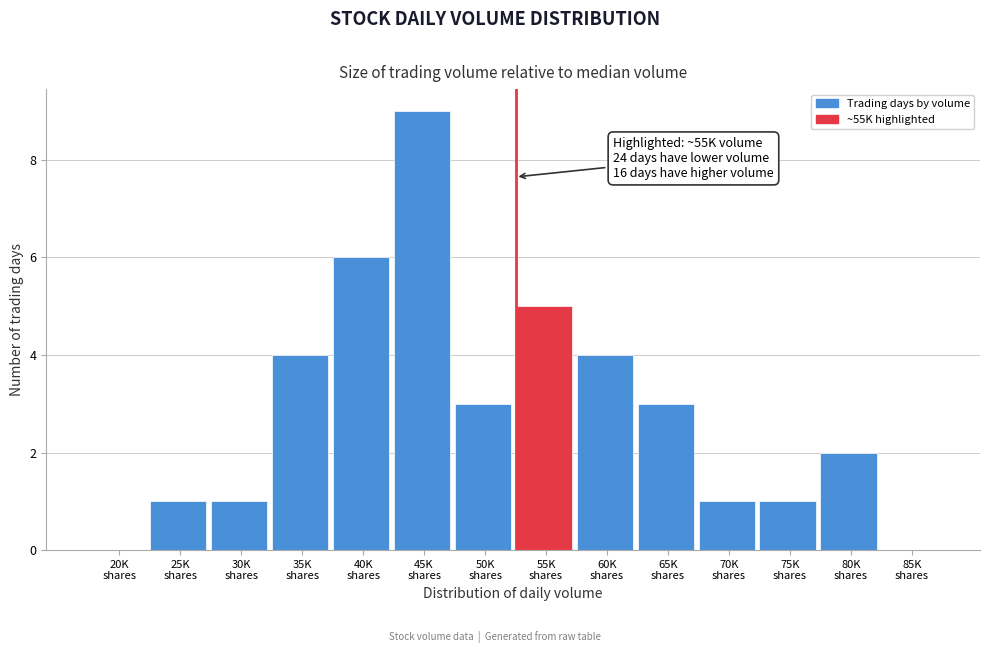

What is the sum of all values?

40